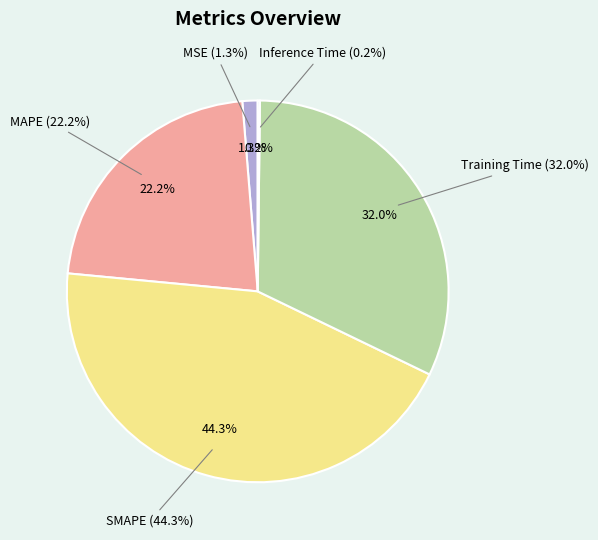

Is it true that Training Time is 37% of the pie?

False